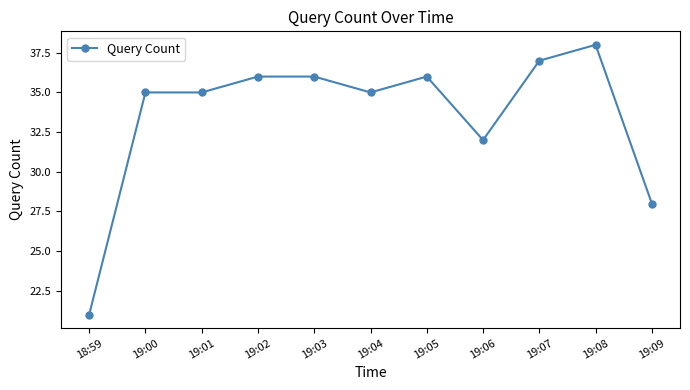

How many lines are shown in the chart?

1